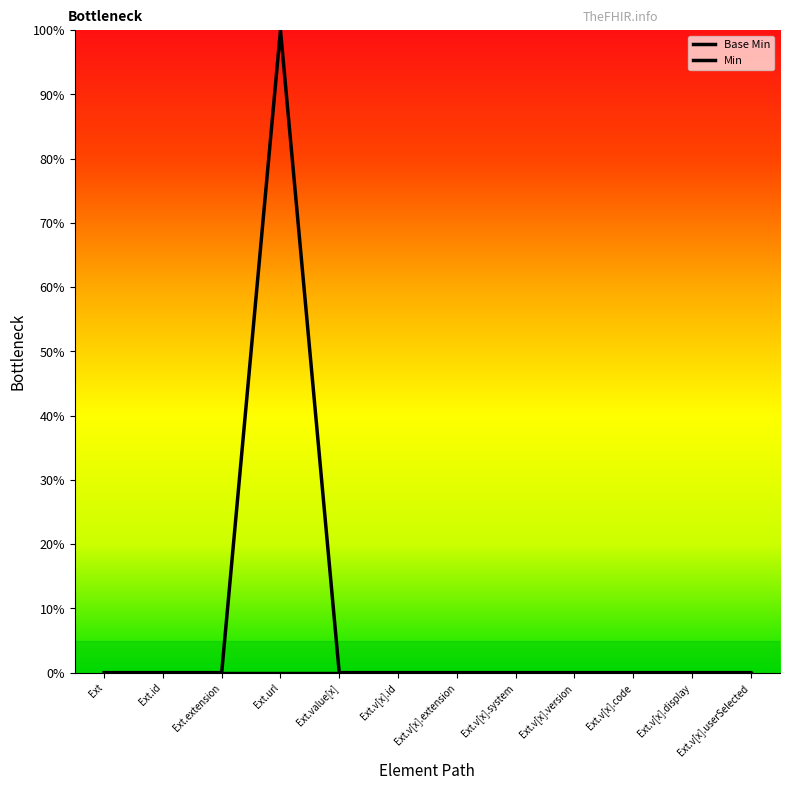

At which label is Min closest to 0?

Ext